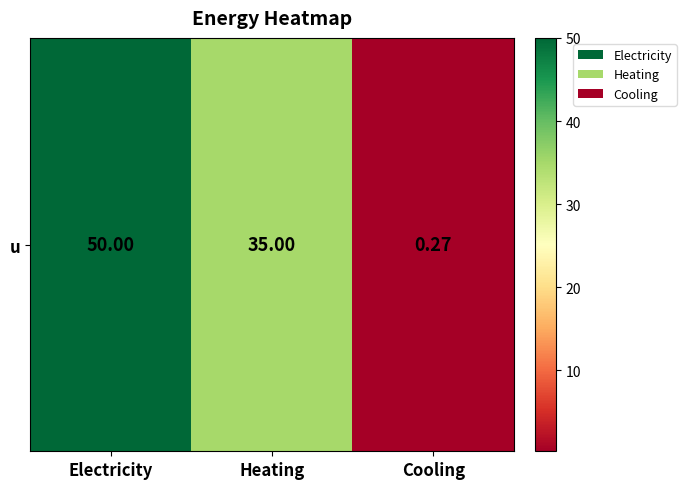

What is the change in value from Heating to Cooling?

-34.7